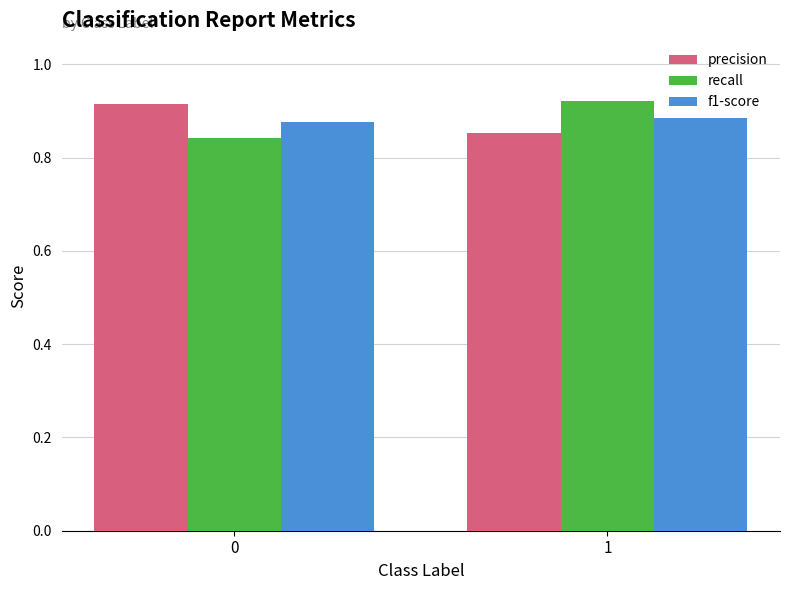

Is the value of precision at 1 greater than the value of f1-score at 0?

No